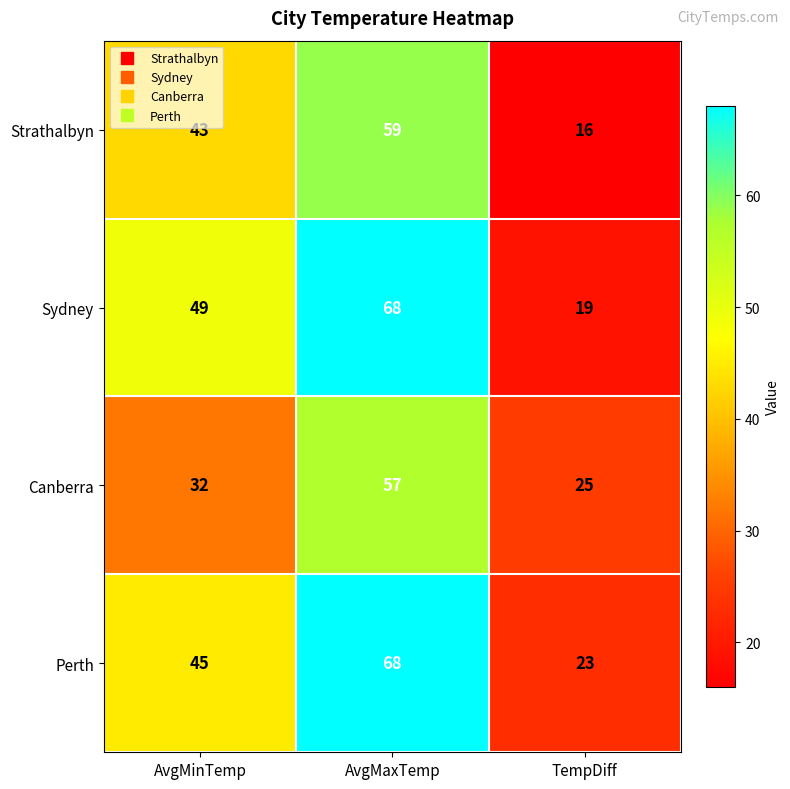

Rank the series at AvgMinTemp from highest to lowest value.

Sydney, Perth, Strathalbyn, Canberra